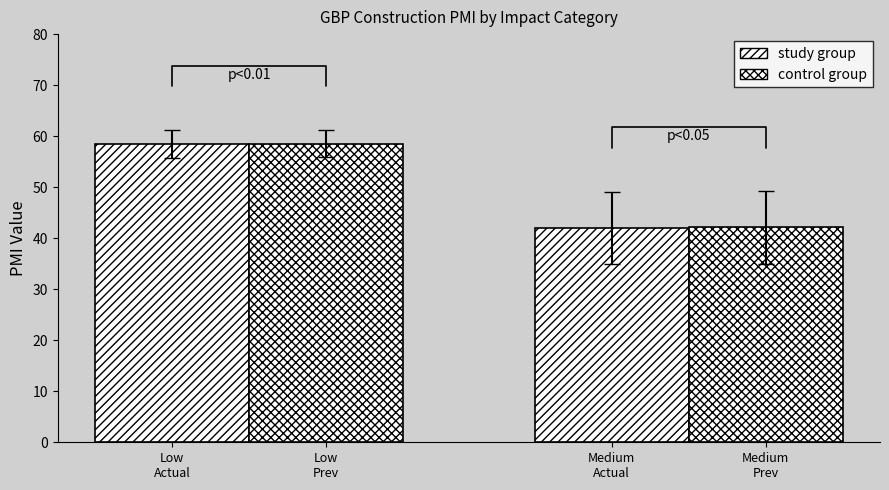

At which category is the sum across all series the highest?

Low
Actual